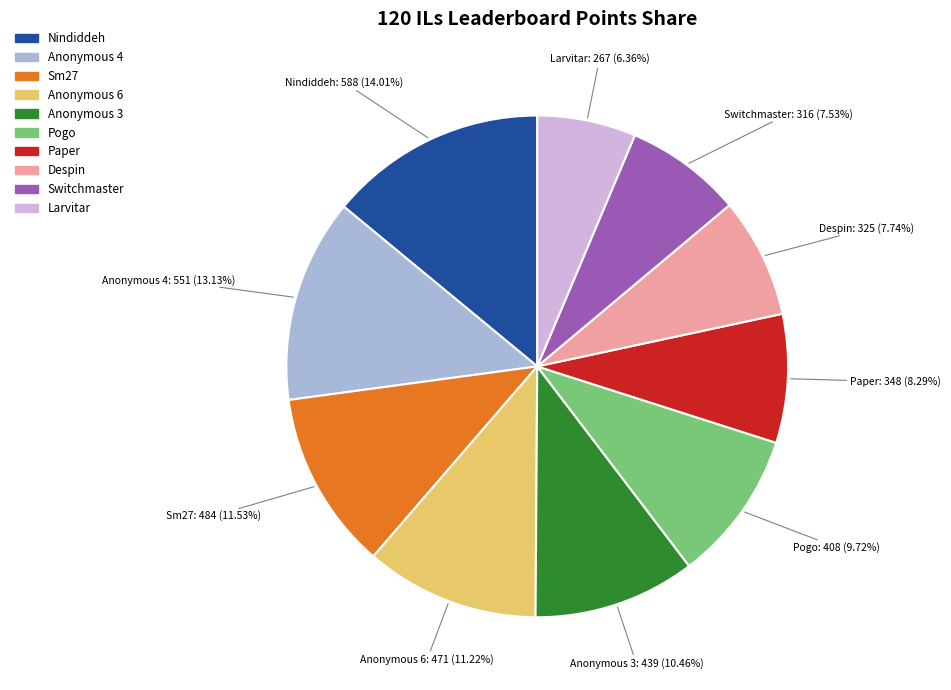

What is the smallest slice in the pie chart?

Larvitar